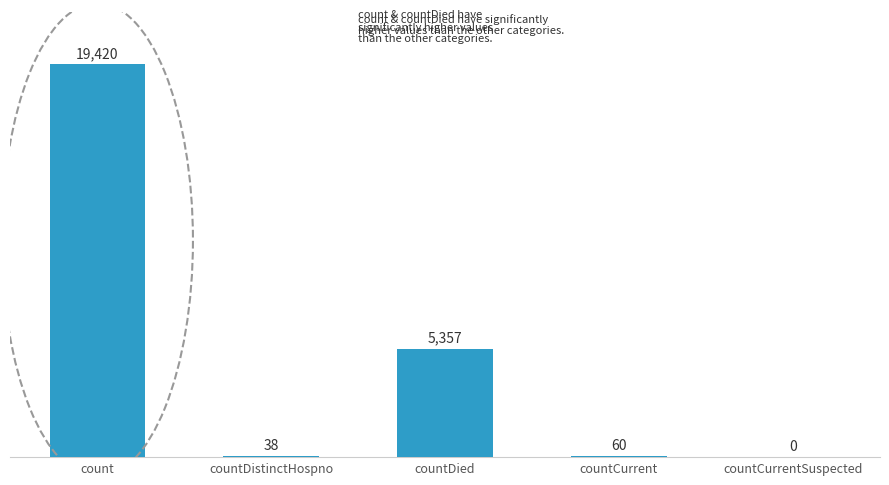

What is the change in value from count to countDied?

-14063